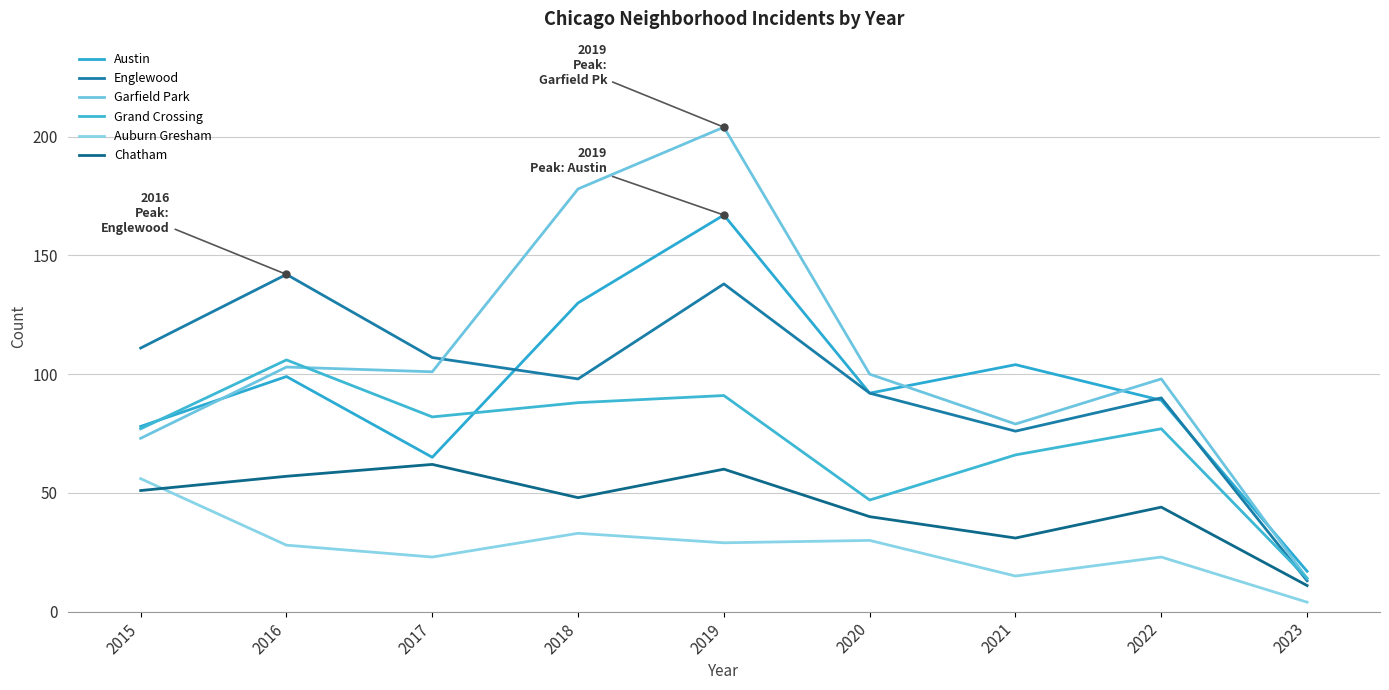

Read the Chatham value at 2019, to the nearest 5.

60